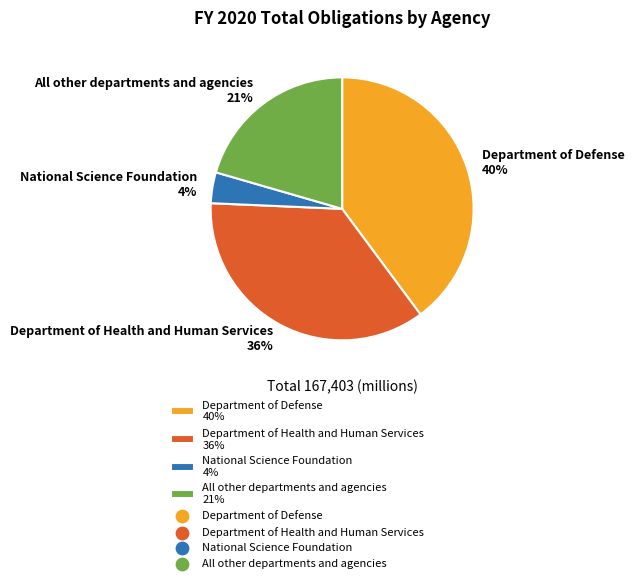

The Department of Defense slice represents 34% of the pie. True or false?

False